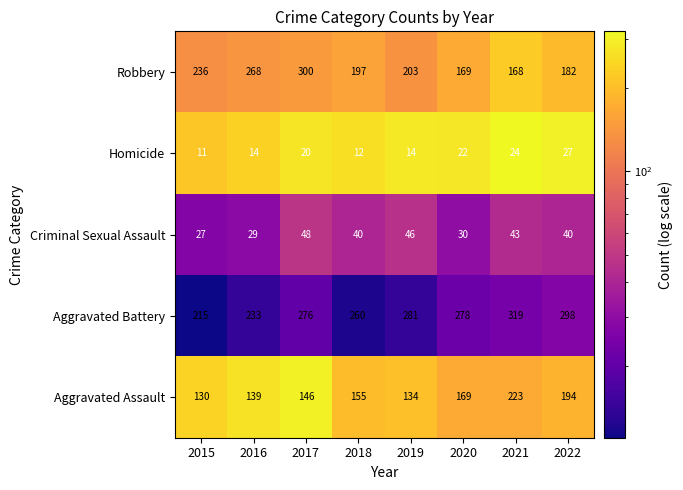

What is the average value of the Robbery series?

215